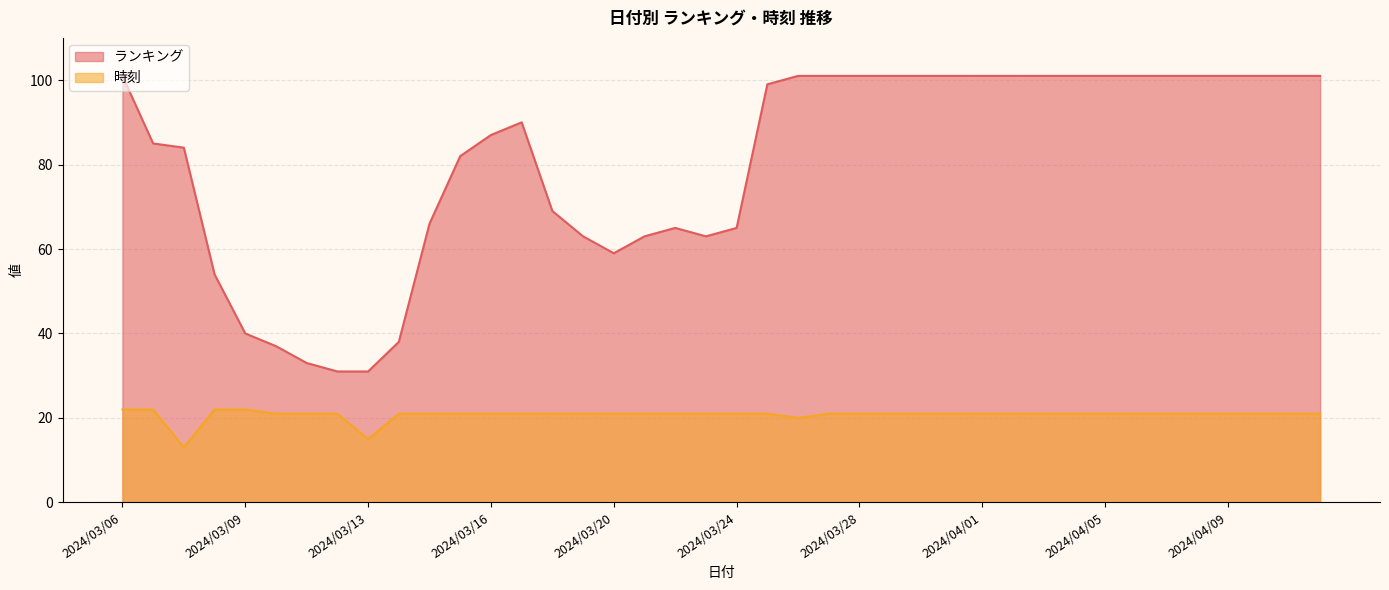

What is the minimum value for 時刻?

13